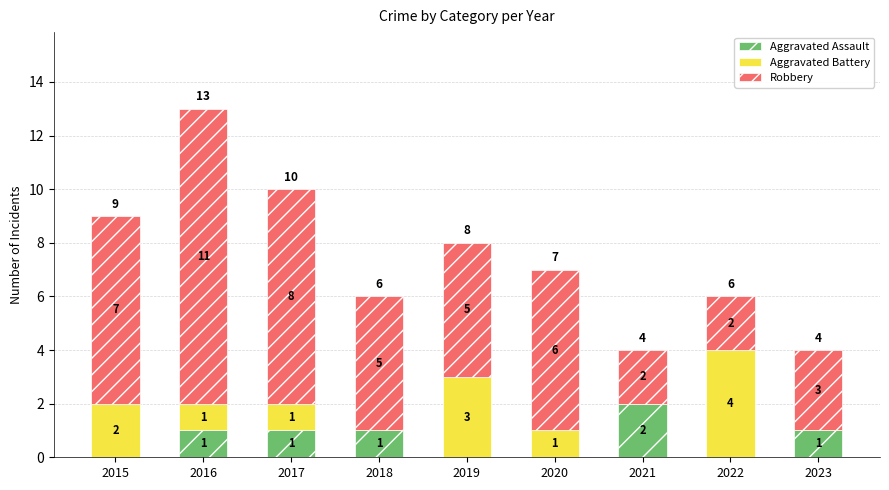

How many Aggravated Assault values are between 0 and 1?

8